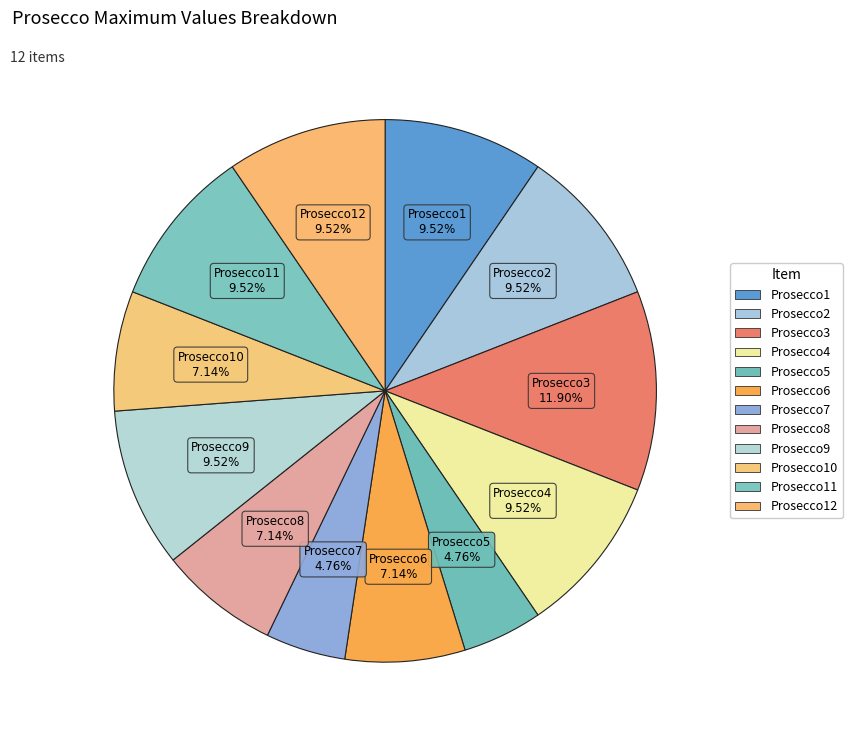

How much of the chart is everything except Prosecco5?

95.2%